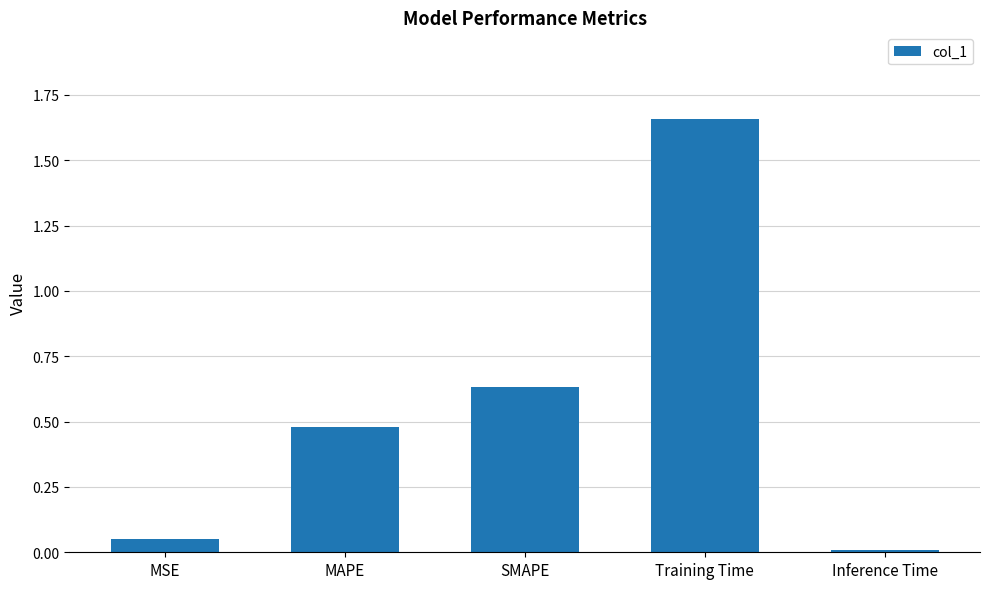

What is the difference between the values at MSE and MAPE?

0.4